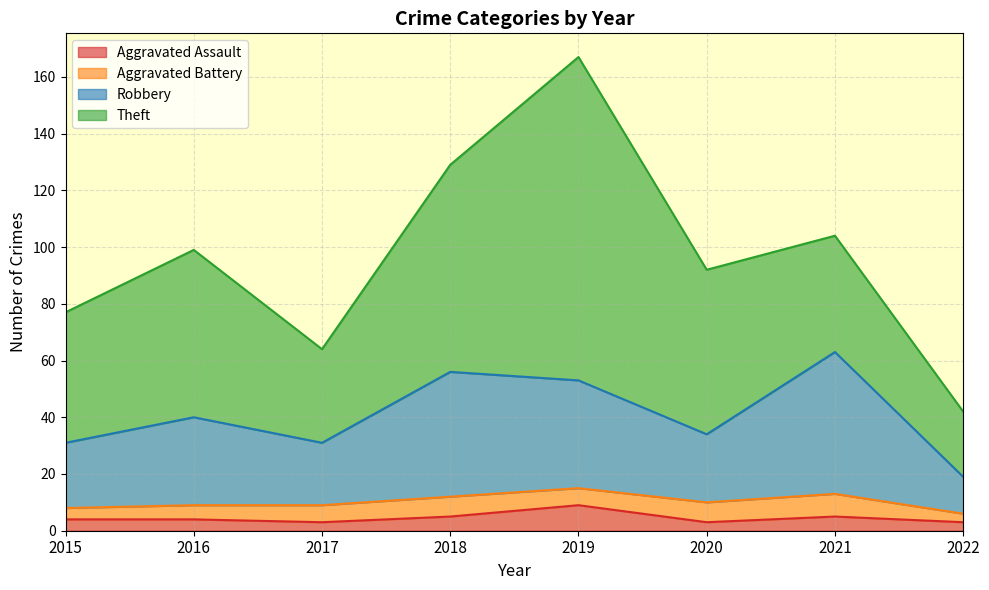

True or false: Aggravated Assault has more than 0 interior local peaks.

True